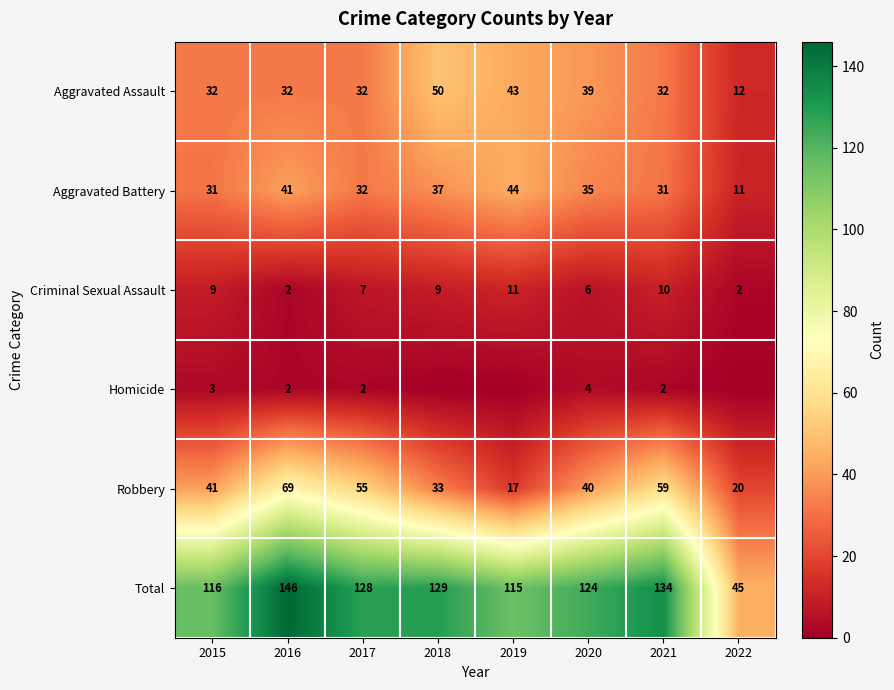

Is the value of Aggravated Assault at 2017 greater than the value of Total at 2021?

No